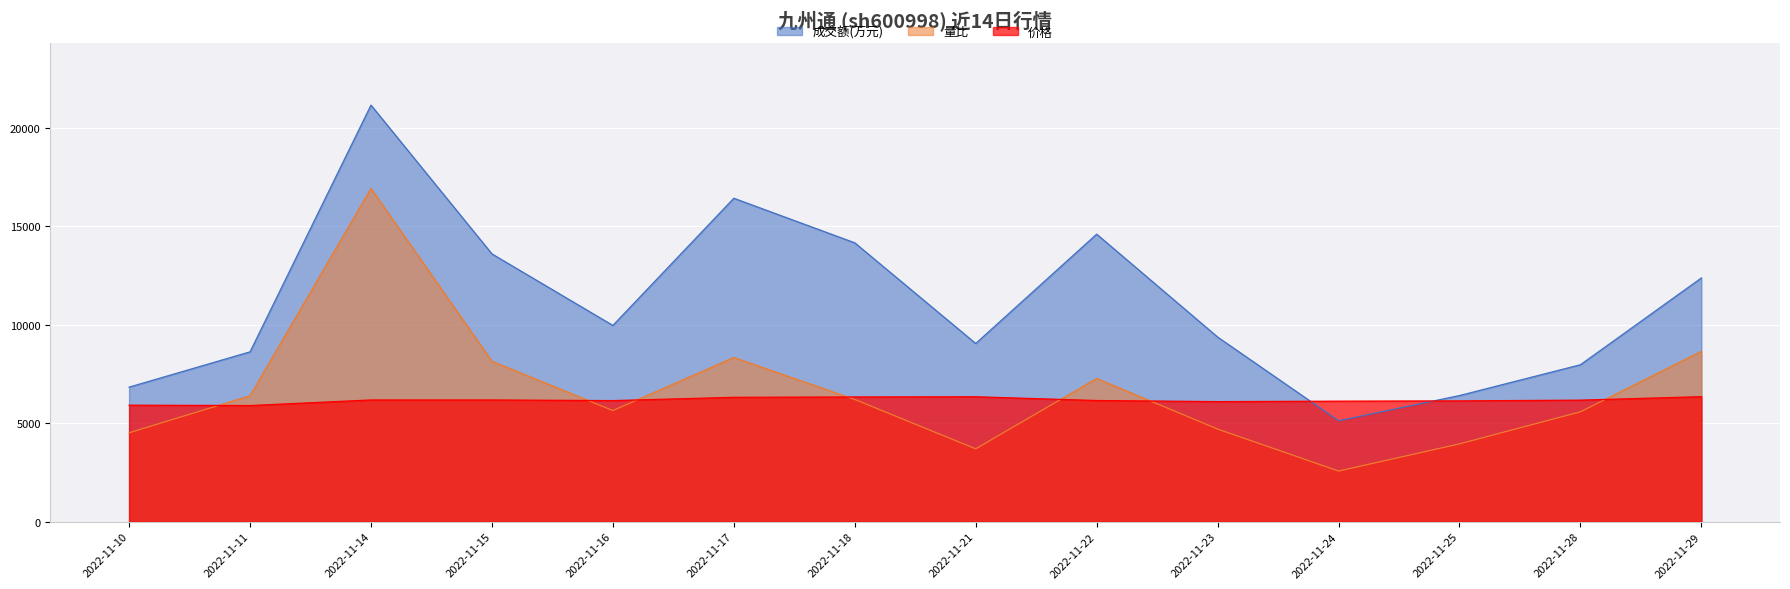

What is the approximate value of 价格 at 2022-11-18?

6333.5